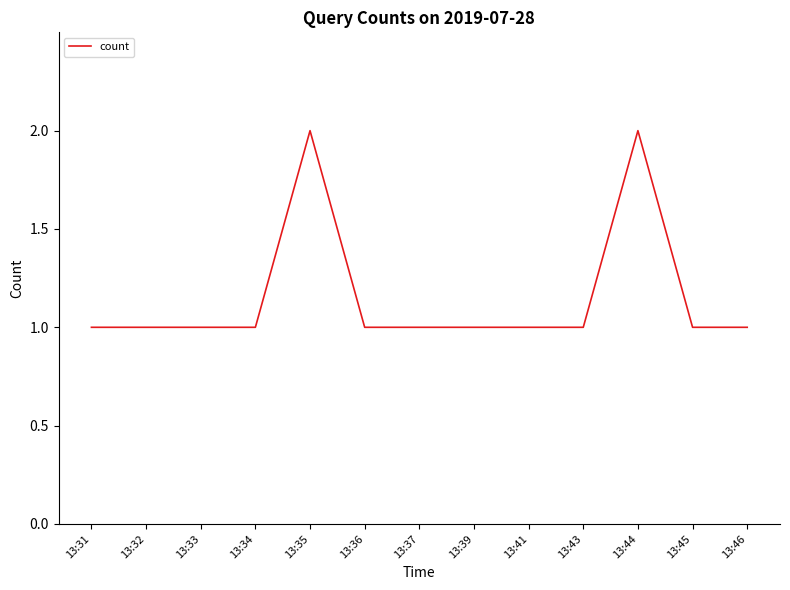

What is the smallest value displayed?

1